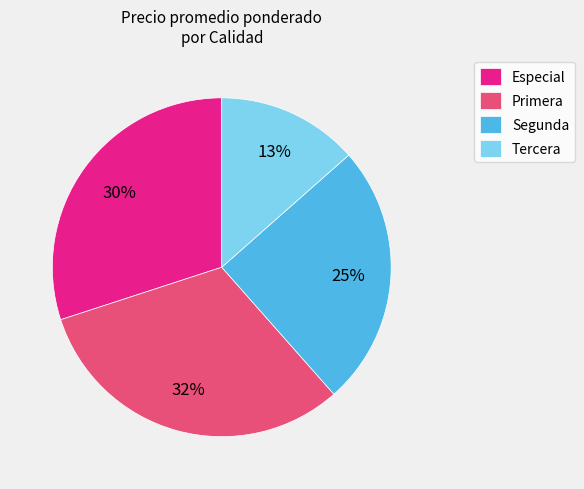

Rank the categories by value from lowest to highest.

Tercera, Segunda, Especial, Primera